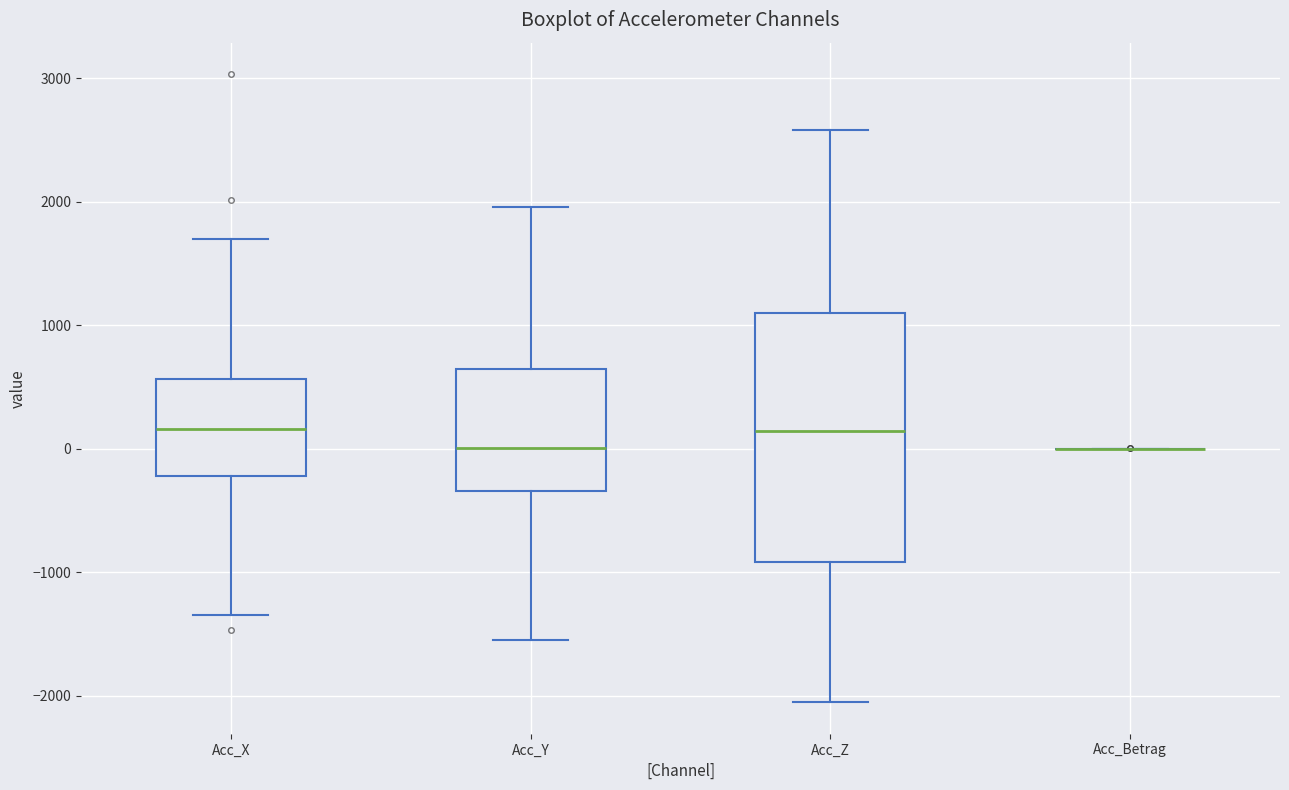

Comparing the boxes themselves (not the whiskers), which one is the tallest?

Acc_Z